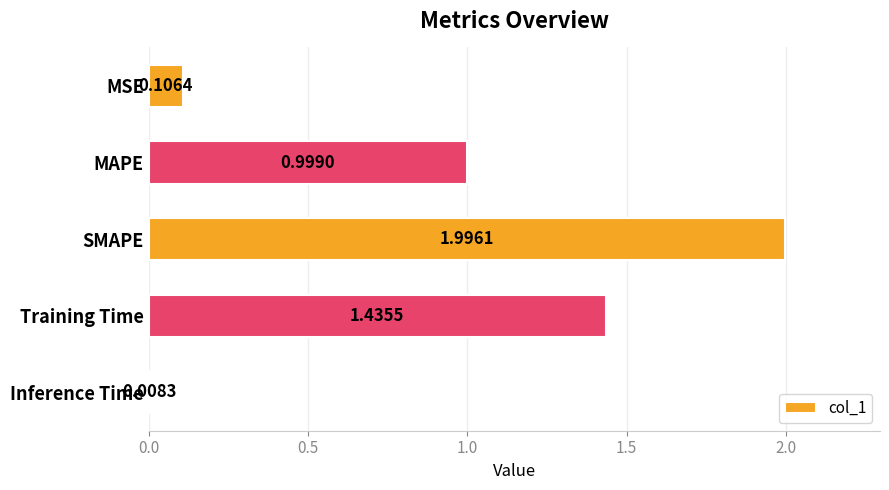

What is the label of the 2nd bar from the top?

MAPE